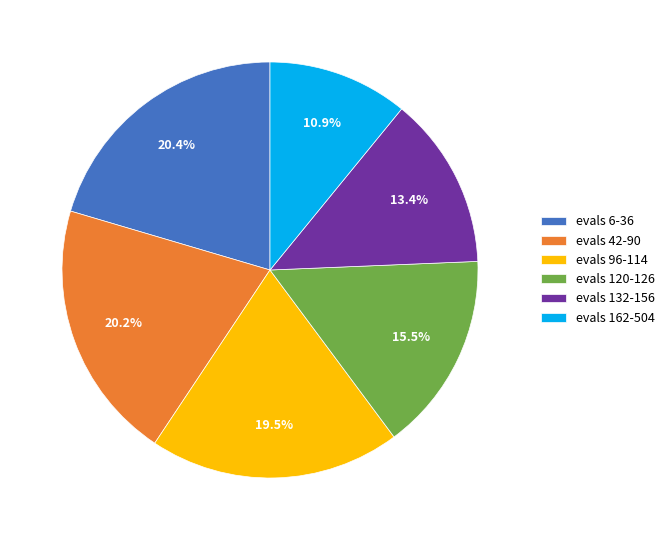

The evals 132-156 slice represents 13% of the pie. True or false?

True